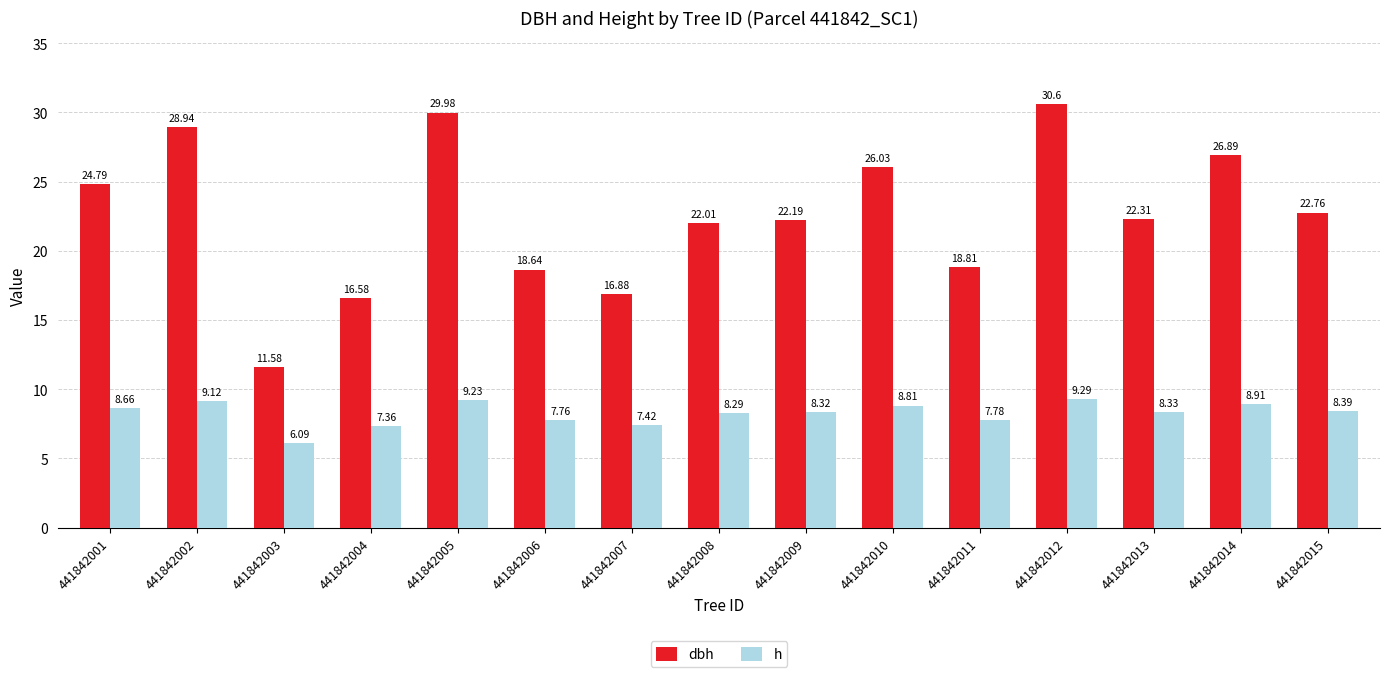

At which category is the sum across all series the highest?

441842012